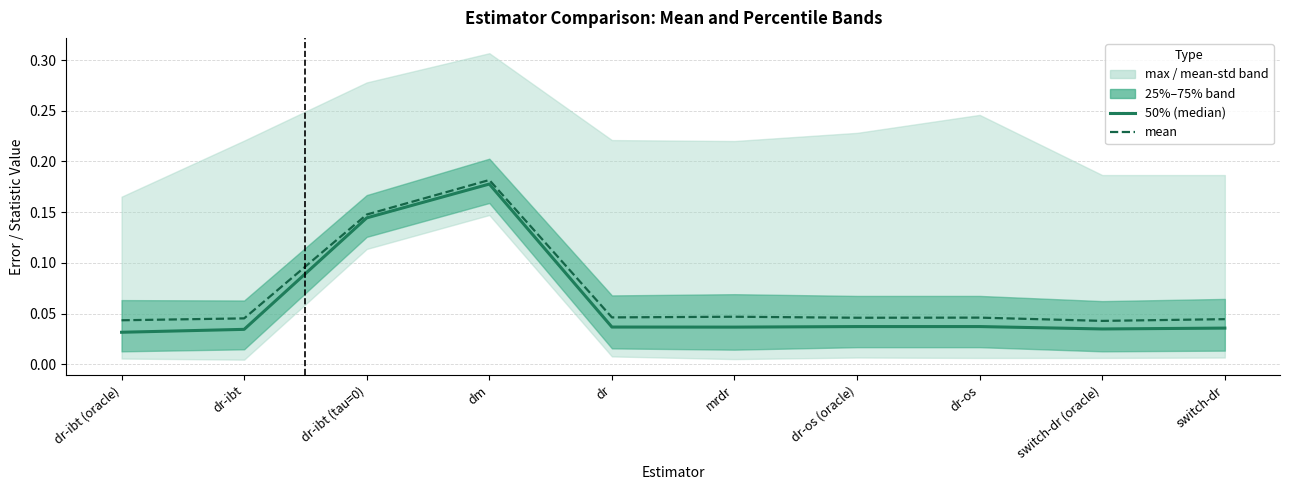

What is the sum of all mean values?

0.7